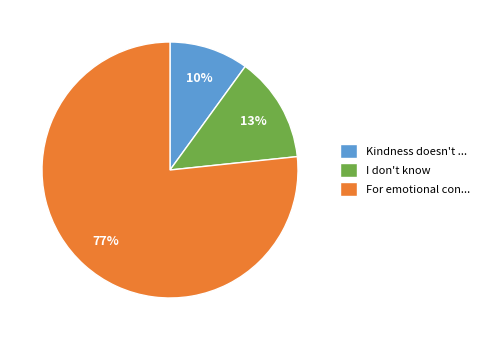

How many segments does this pie chart have?

3